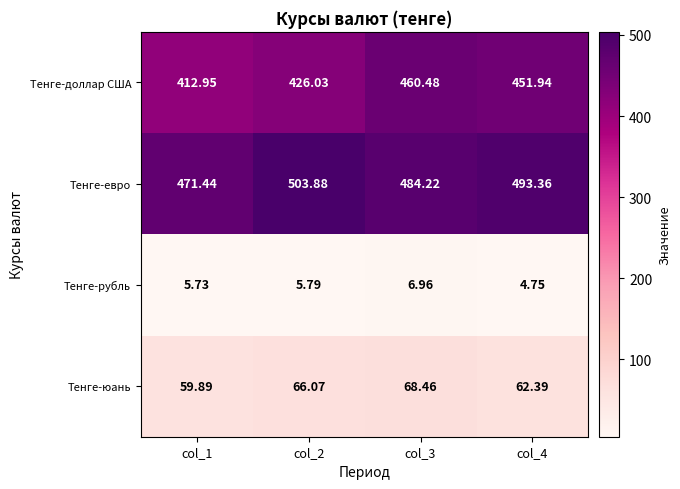

Rank the series by their maximum value, from lowest to highest.

Тенге-рубль, Тенге-юань, Тенге-доллар США, Тенге-евро